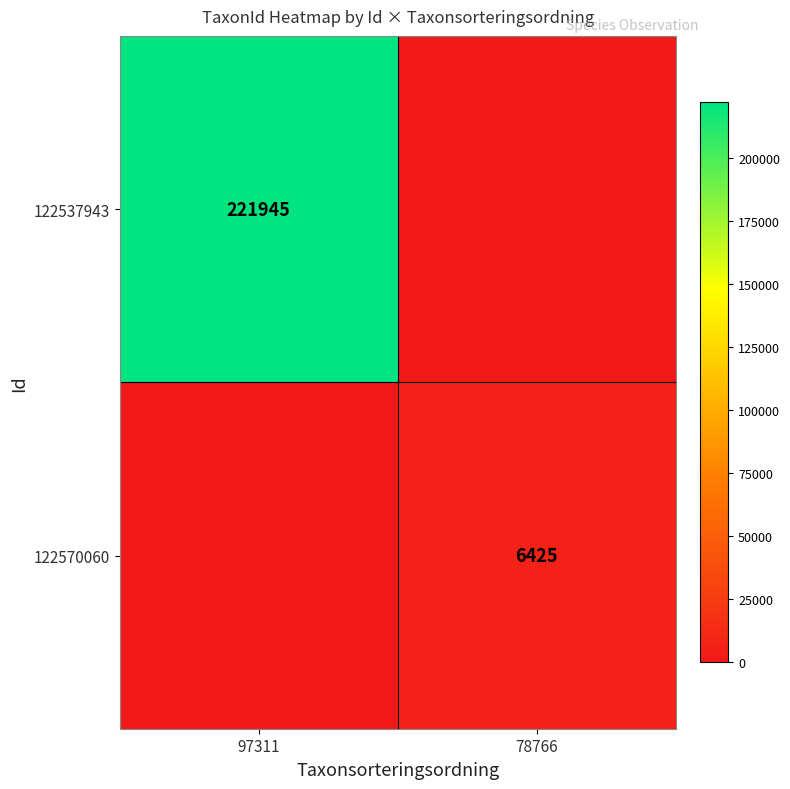

The value of 122570060 at 78766 is 9727. True or false?

False